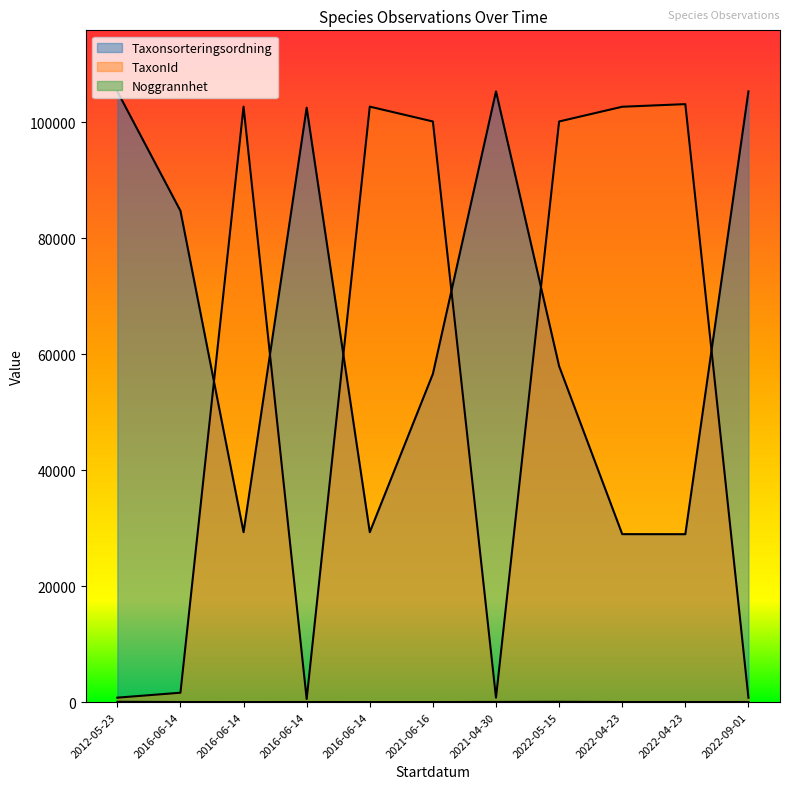

True or false: Noggrannhet and Taxonsorteringsordning intersect in this chart.

False